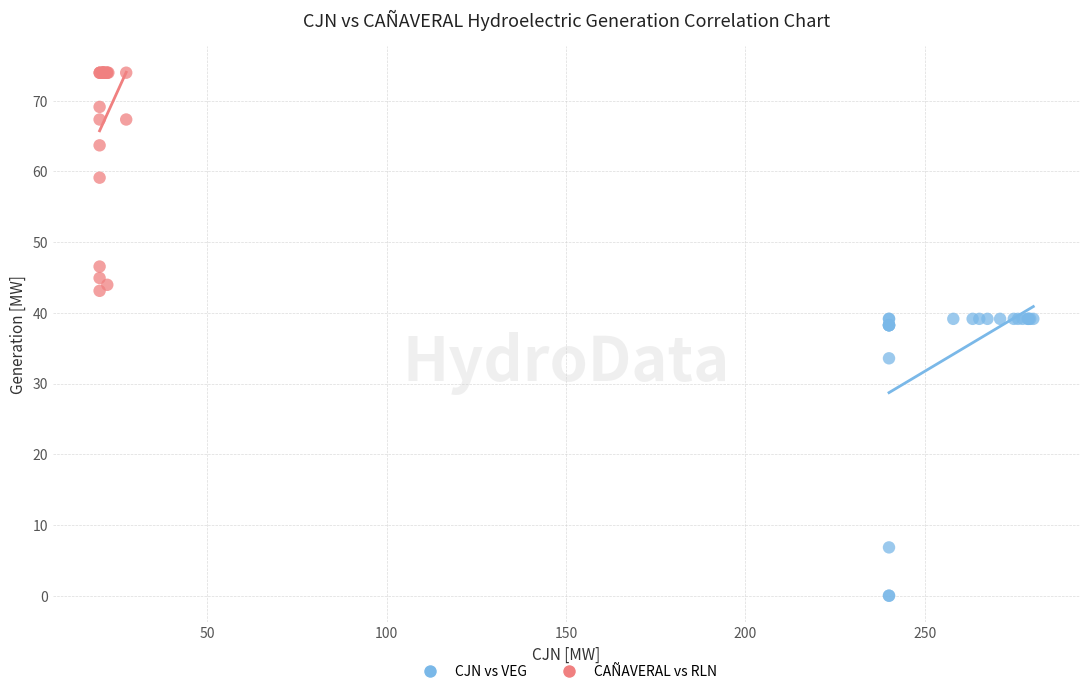

Which series has the widest spread of Y values?

CJN vs VEG